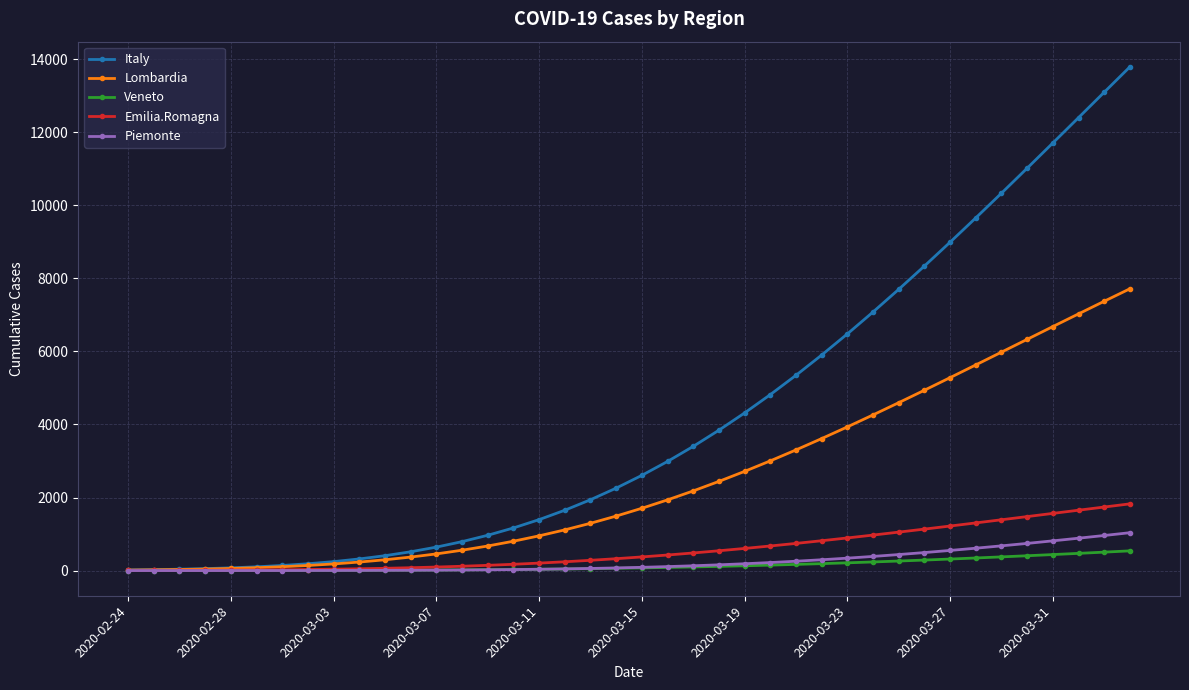

Which series has the largest range (max minus min)?

Italy